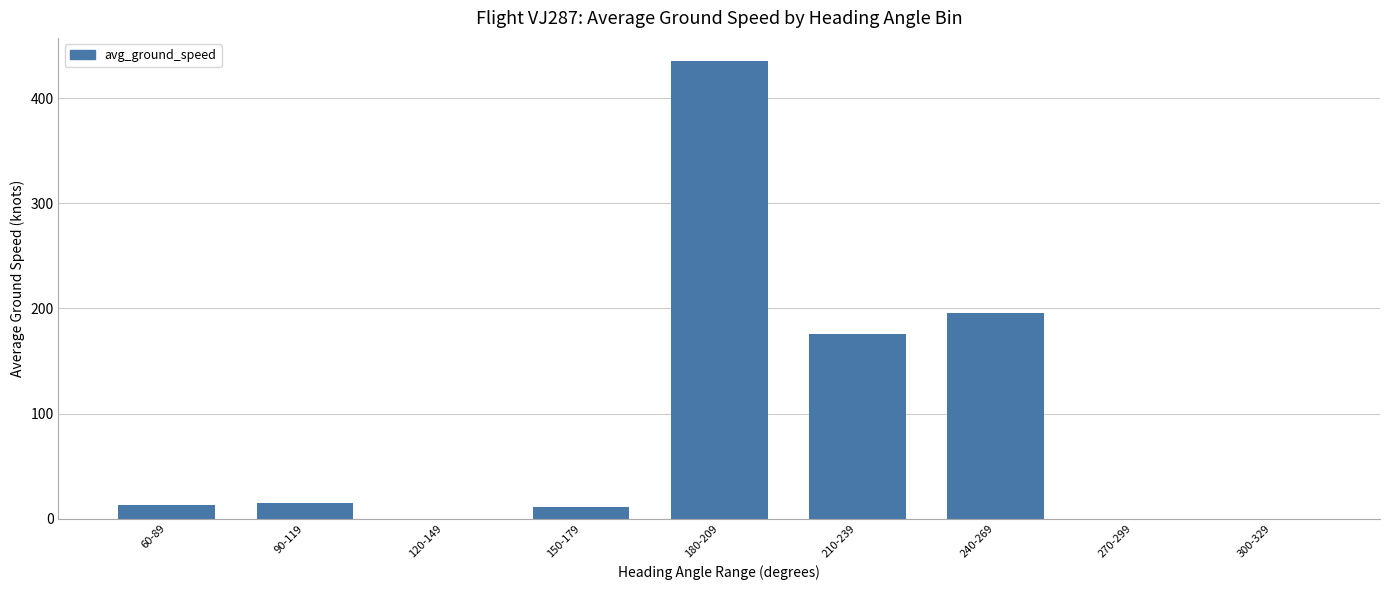

What is the difference between the values at 210-239 and 240-269?

19.8